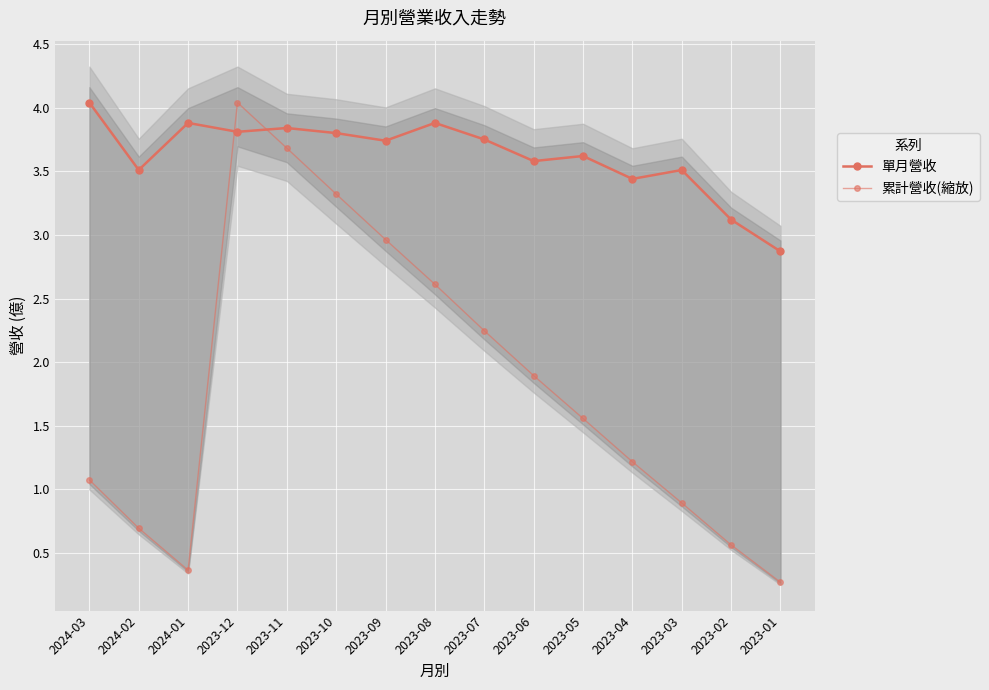

True or false: 單月營收 and 累計營收(縮放) intersect in this chart.

True